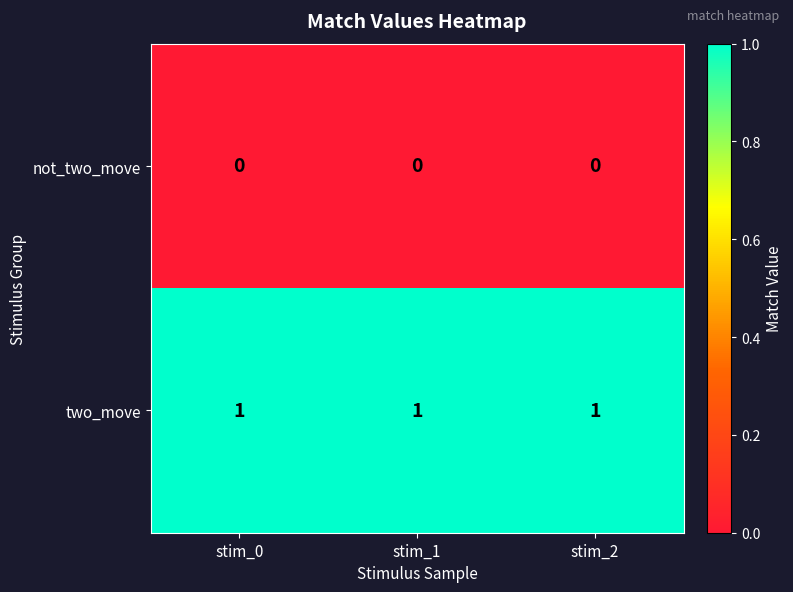

What is the sum of all two_move values?

3